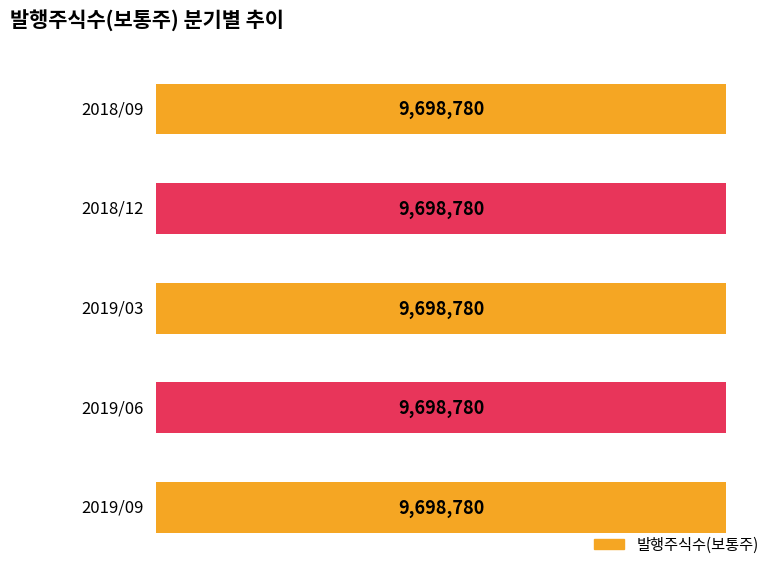

What is the label of the 5th bar from the left?

2019/09